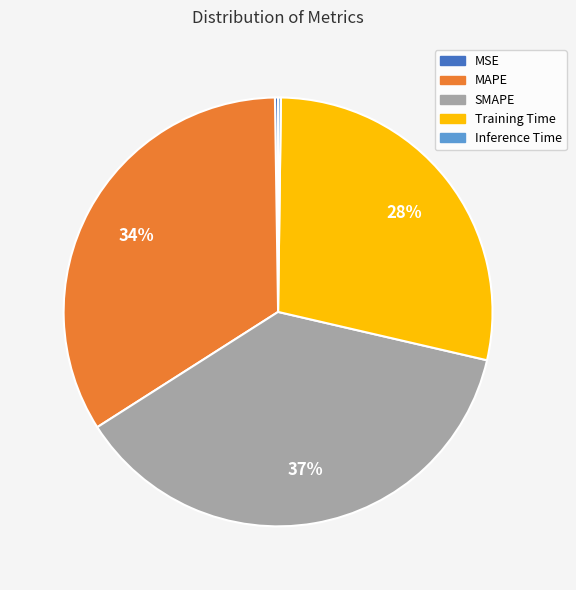

Which category has the biggest portion of the pie?

SMAPE